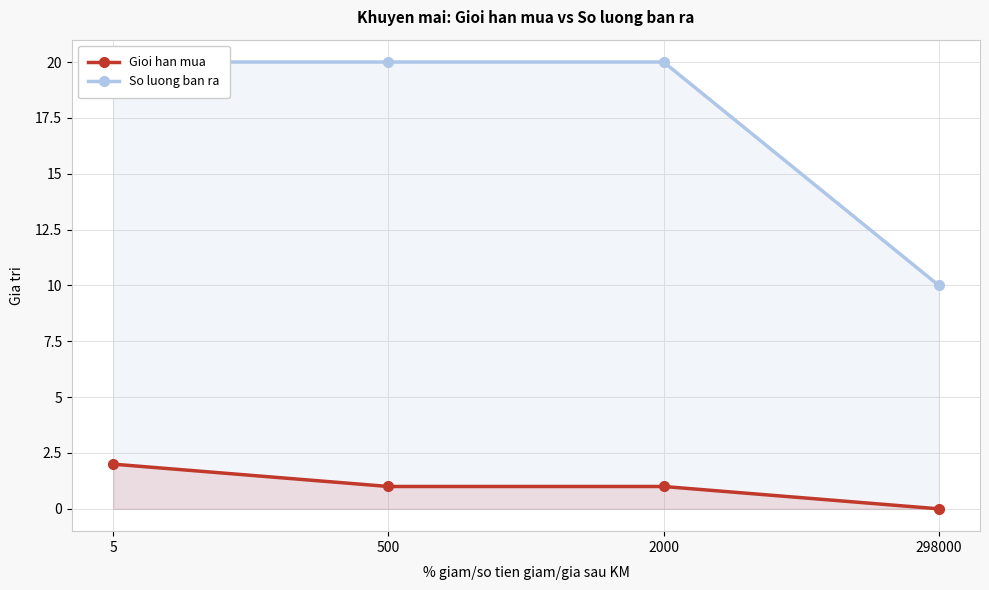

At which category is the sum across all series the highest?

5